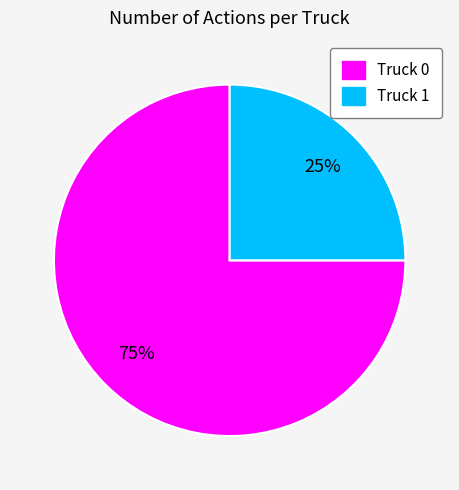

Which slice is the largest?

Truck 0